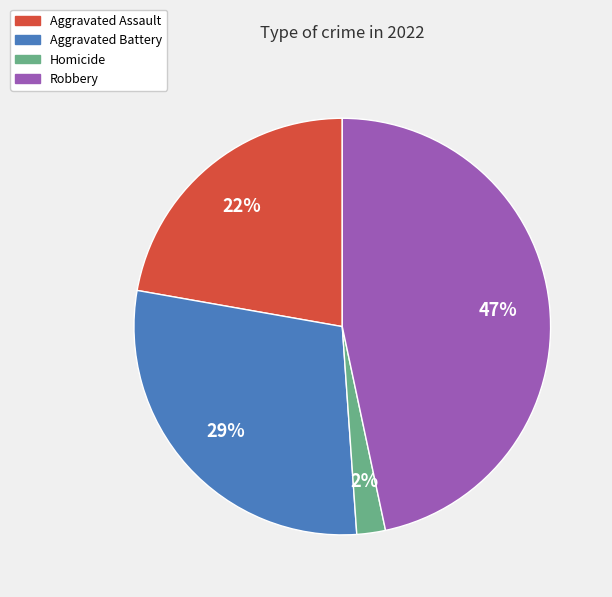

To the nearest percent, what is the average slice percentage?

25%